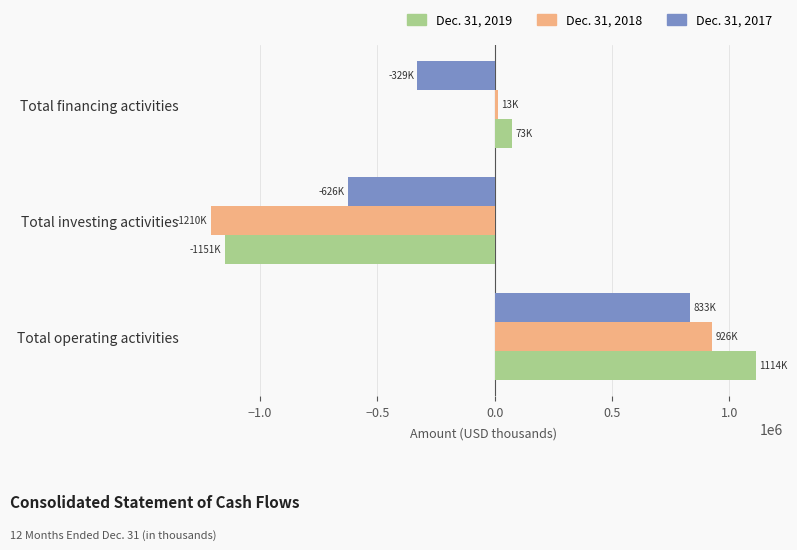

How many positive values does the Dec. 31, 2018 series have?

2